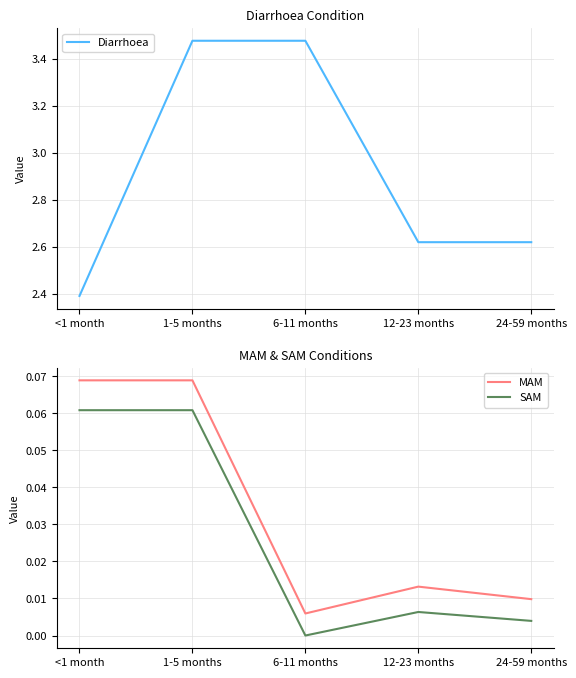

True or false: Diarrhoea has more than 2 interior local peaks.

False